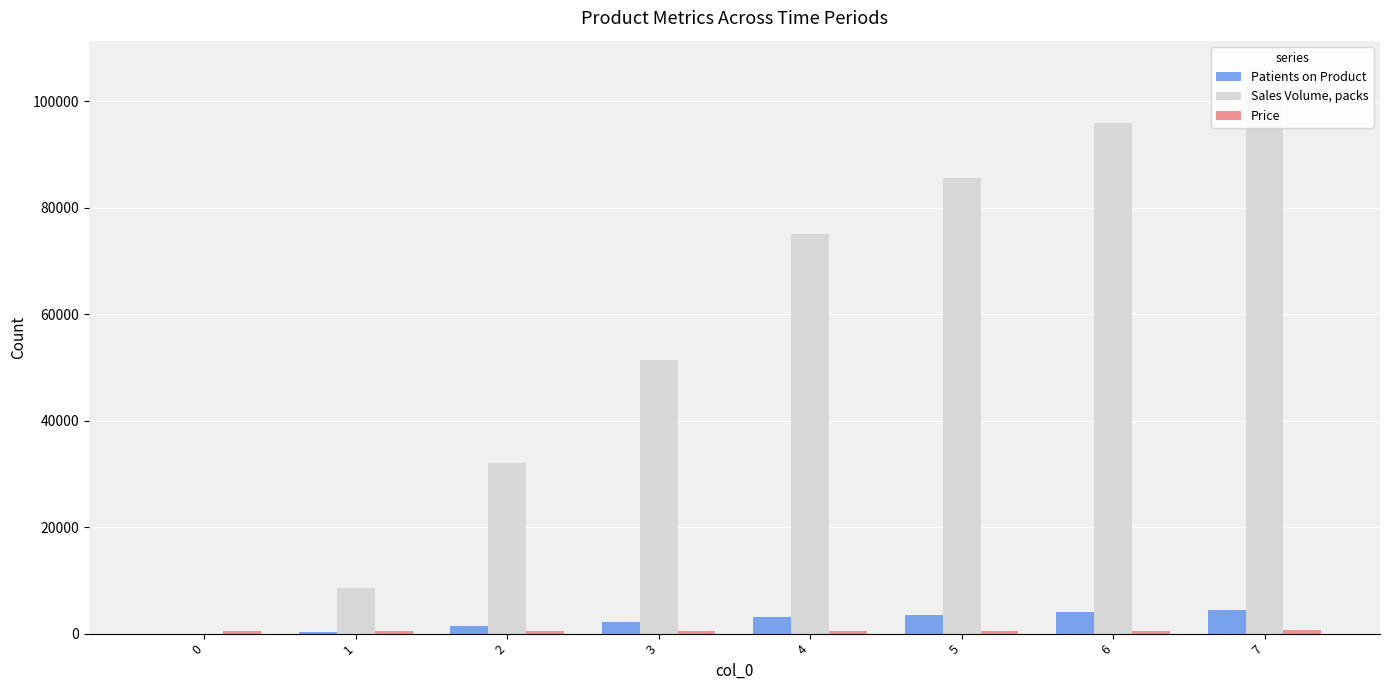

What is the value of the Sales Volume, packs bar at the 3rd from the left?

32065.3